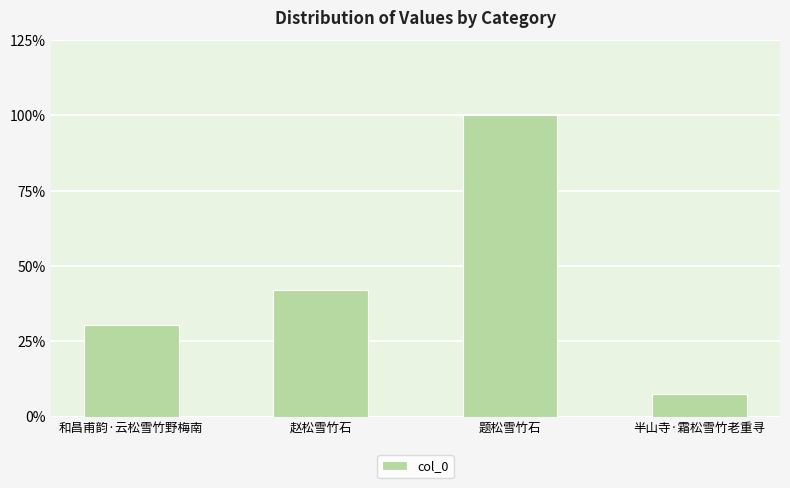

At which label is the value closest to 53?

赵松雪竹石